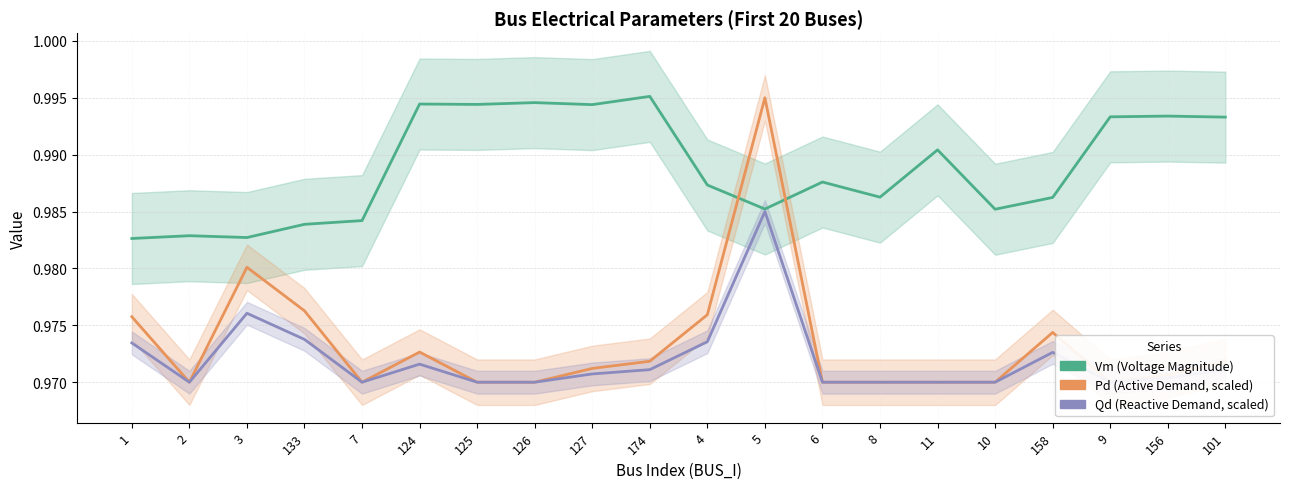

After their last crossing, which series has the higher values: Pd (Active Demand, scaled) or Vm (Voltage Magnitude)?

Vm (Voltage Magnitude)